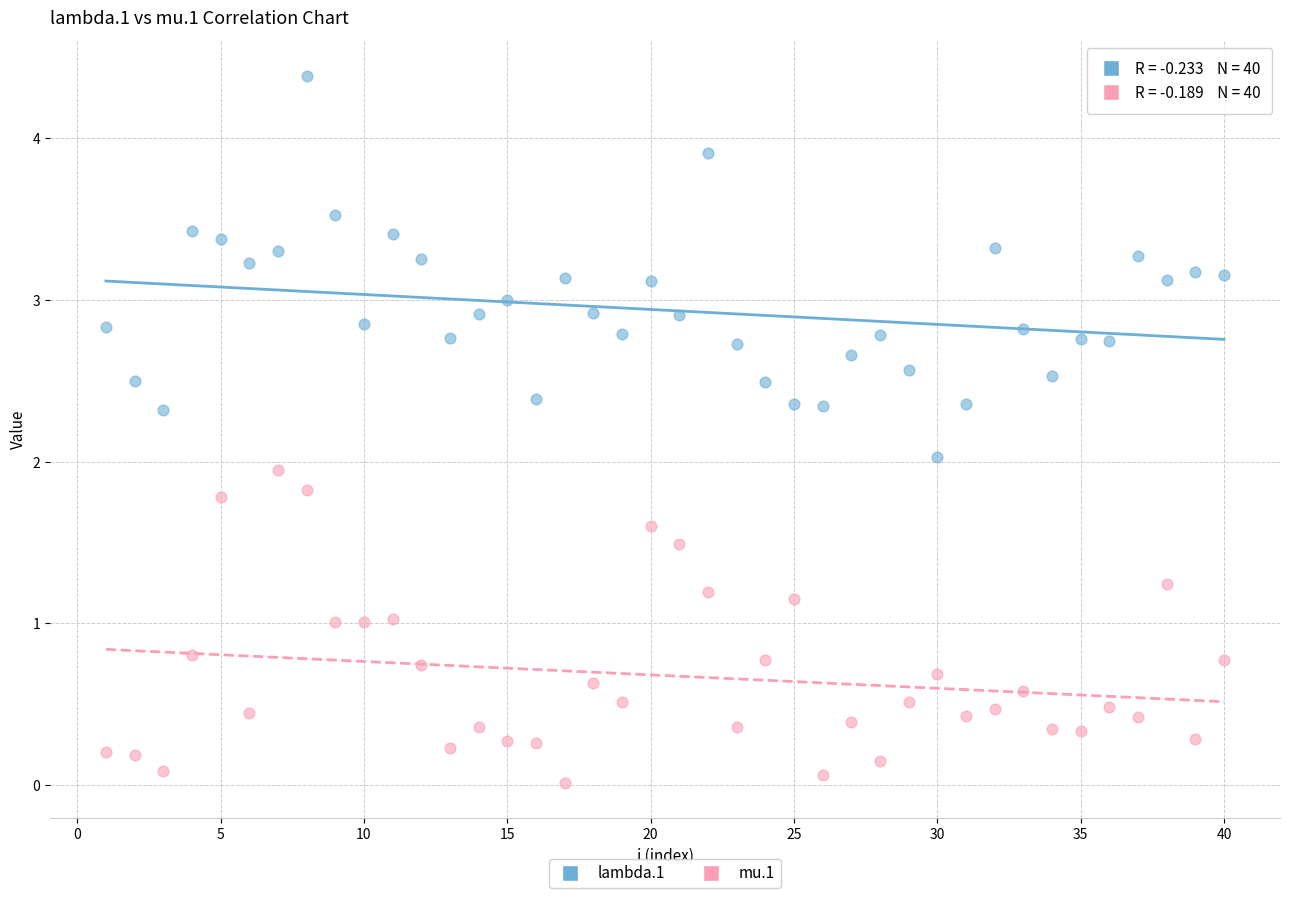

Across all data points, what is the range of X values (max minus min)?

39.0